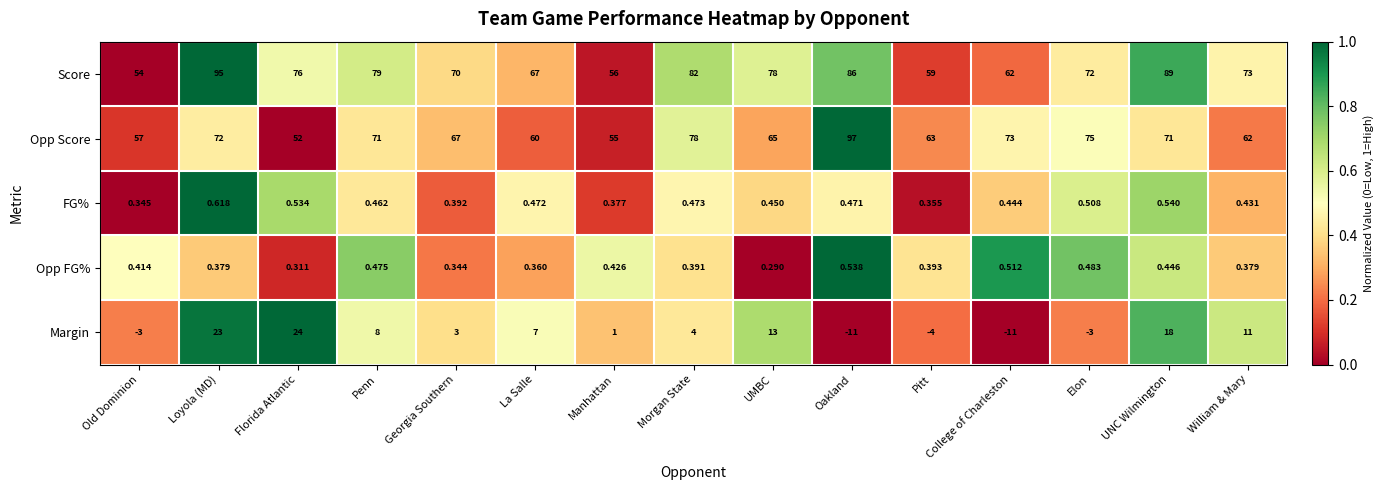

Count the number of data series in this chart.

5